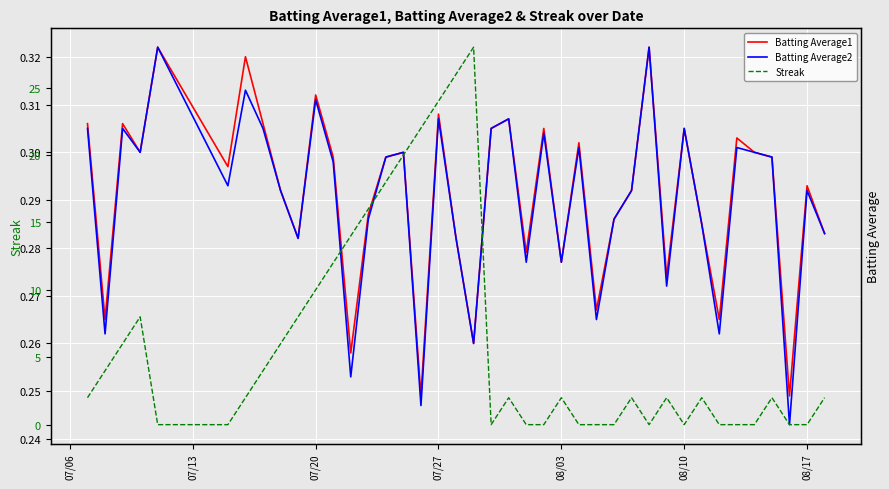

True or false: Streak has a value of 3.2 at 07/06.

False